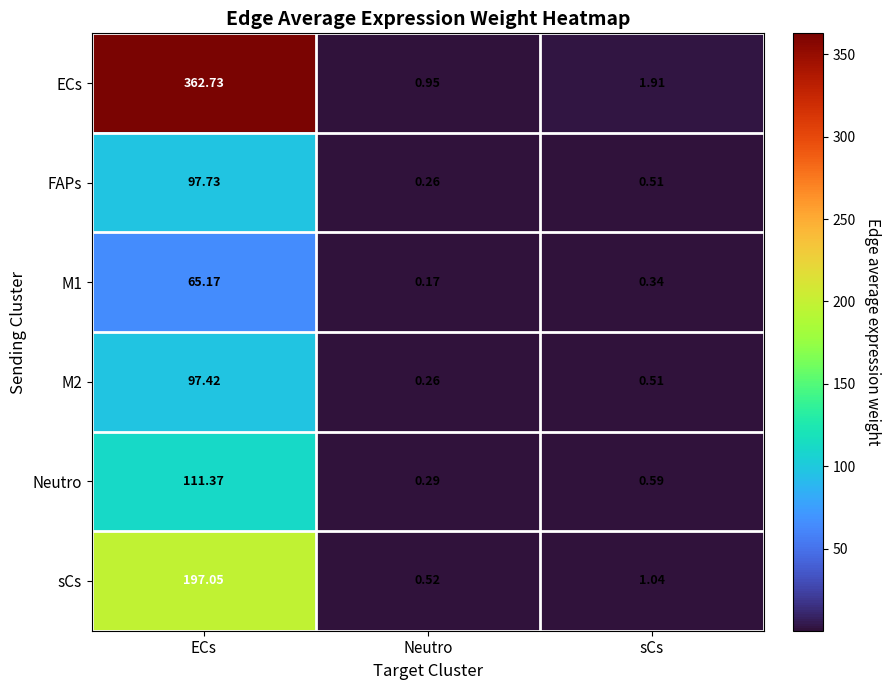

List the labels in order of Neutro value, smallest first.

Neutro, sCs, ECs